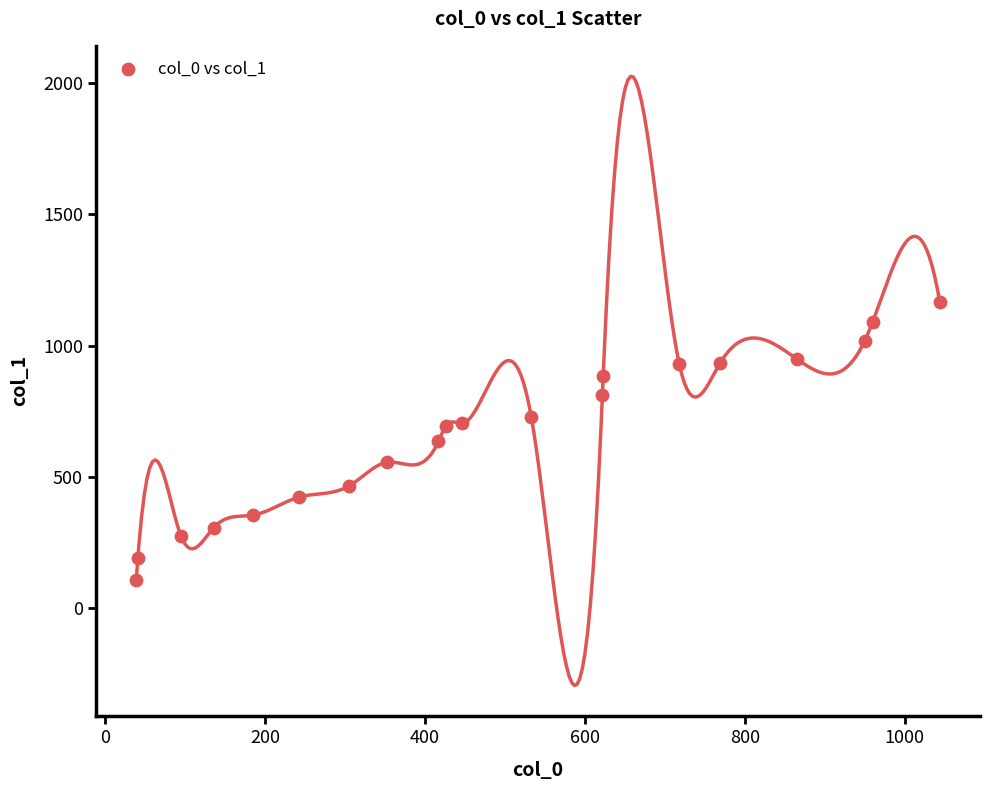

What is the range of X values (max minus min)?

1005